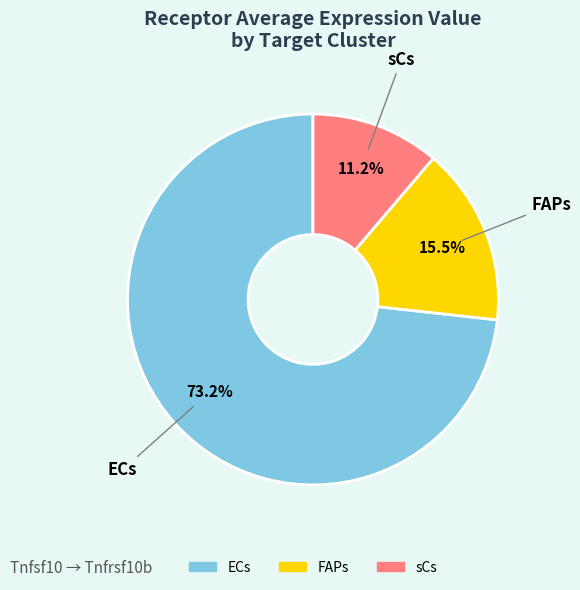

Rank the categories by value from highest to lowest.

ECs, FAPs, sCs